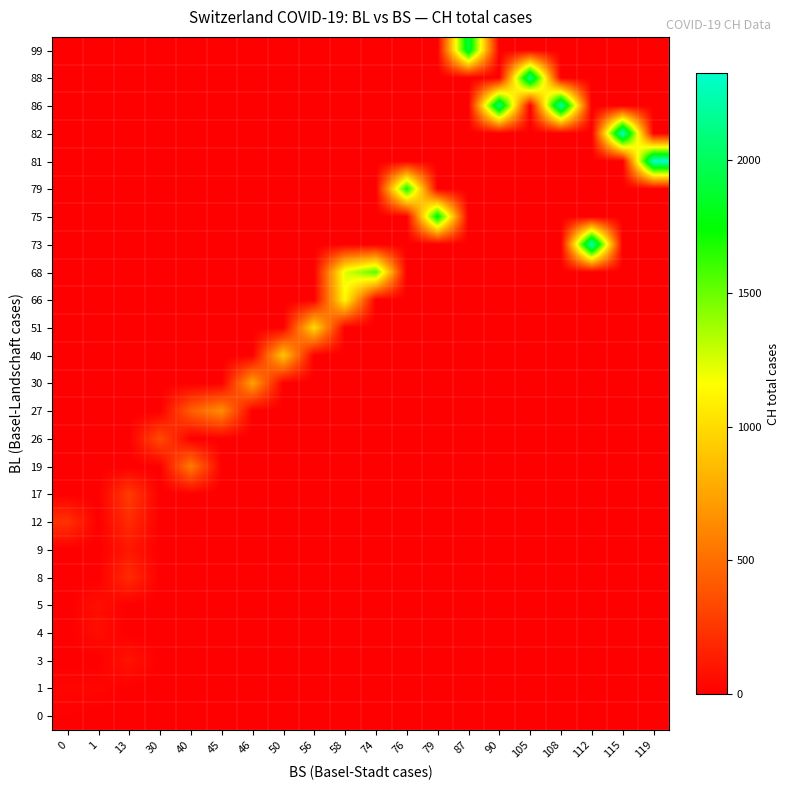

List the series in order of their peak value, lowest first.

0, 1, 4, 5, 3, 9, 8, 12, 17, 26, 19, 27, 30, 40, 51, 66, 68, 79, 75, 99, 88, 86, 73, 82, 81